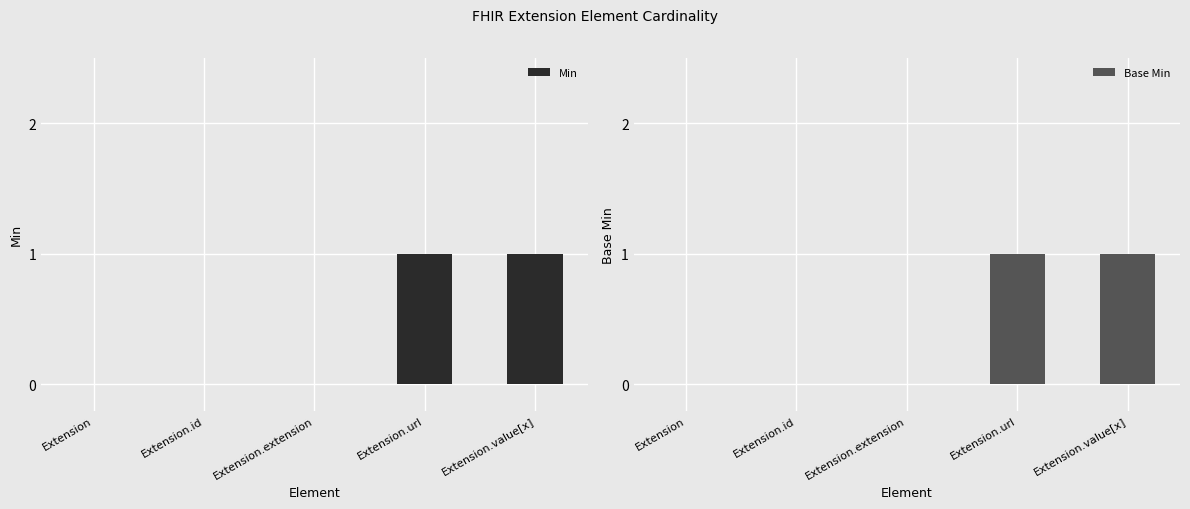

Reading left to right, list all the values displayed in this chart.

Min: 0	0	0	1	1
Base Min: 0	0	0	1	1